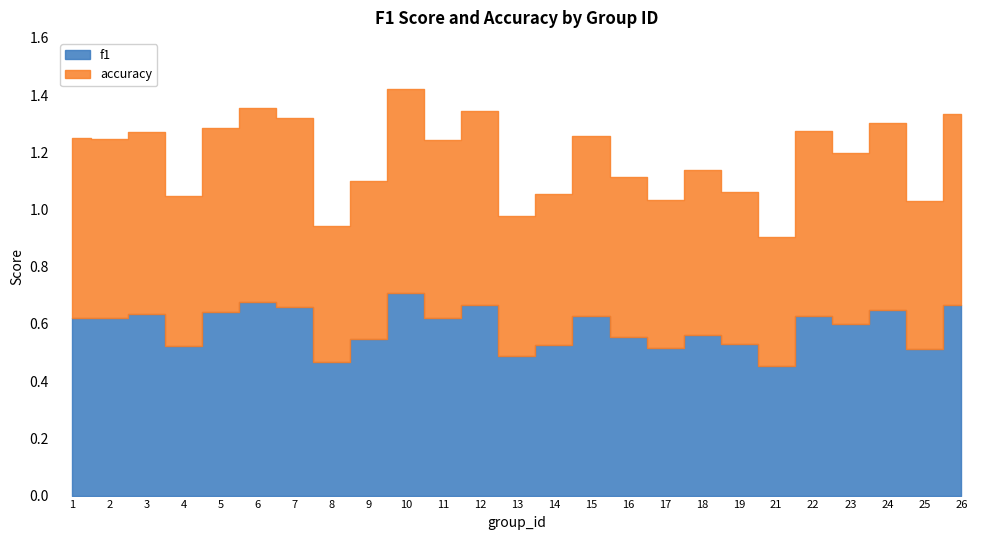

Where is the first local maximum for f1?

3